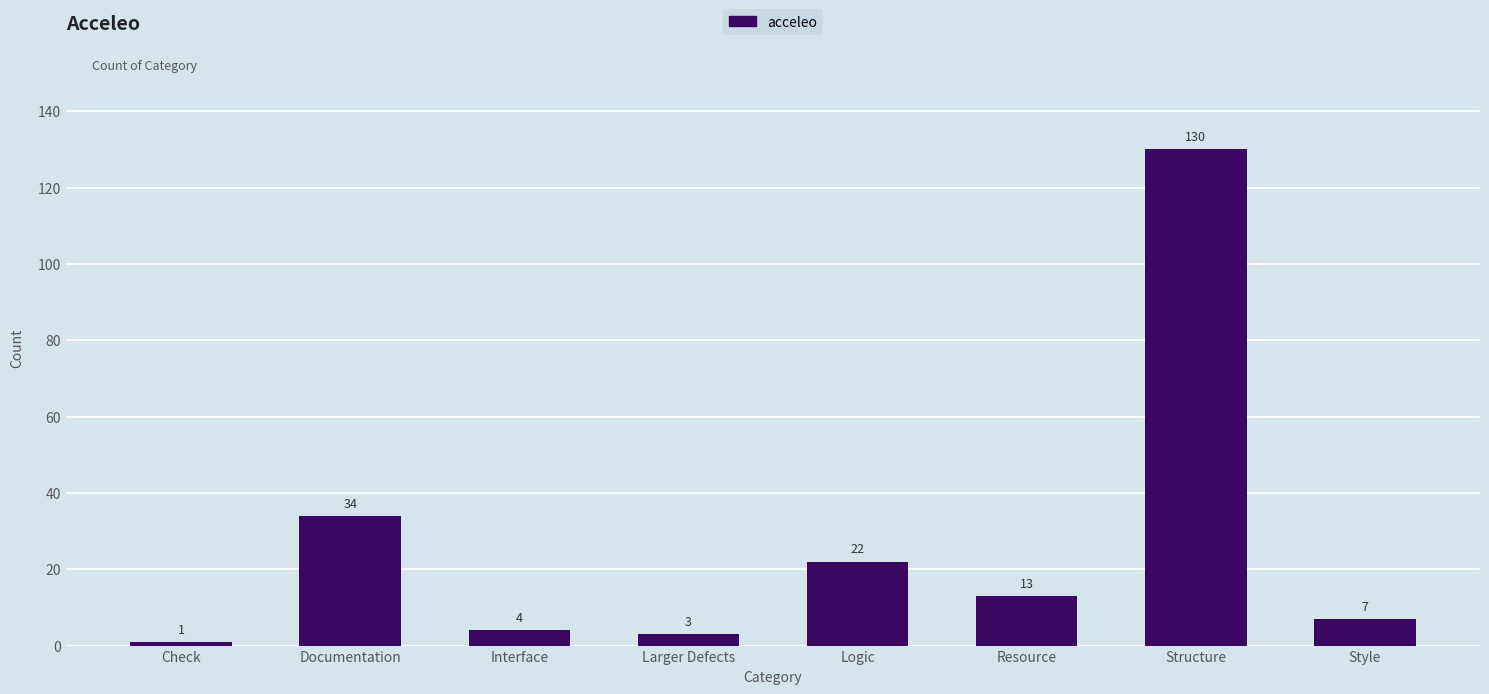

Is it true that the value at Structure is 130?

True